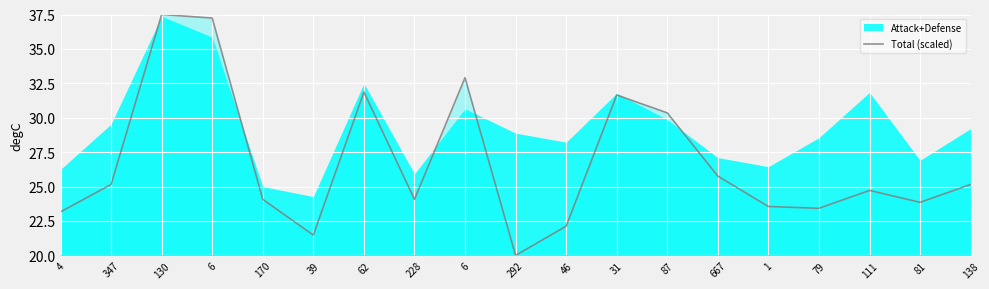

The chart shows a value of 21.5 at 39. True or false?

True